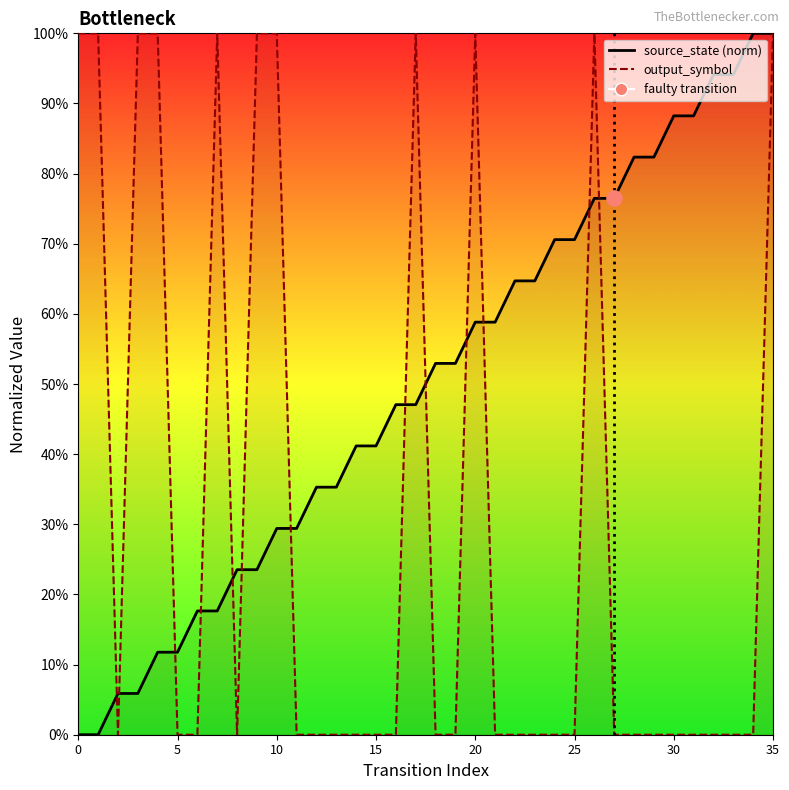

Is the value of source_state at 0 greater than the value of input_symbol_num at 0?

No